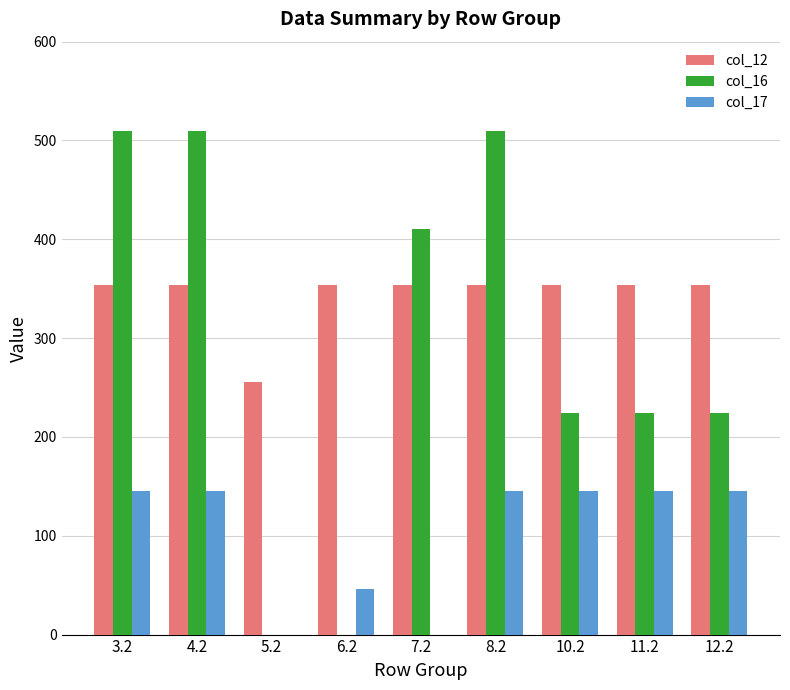

The col_16 series shows 224.0 at 12.2. True or false?

True